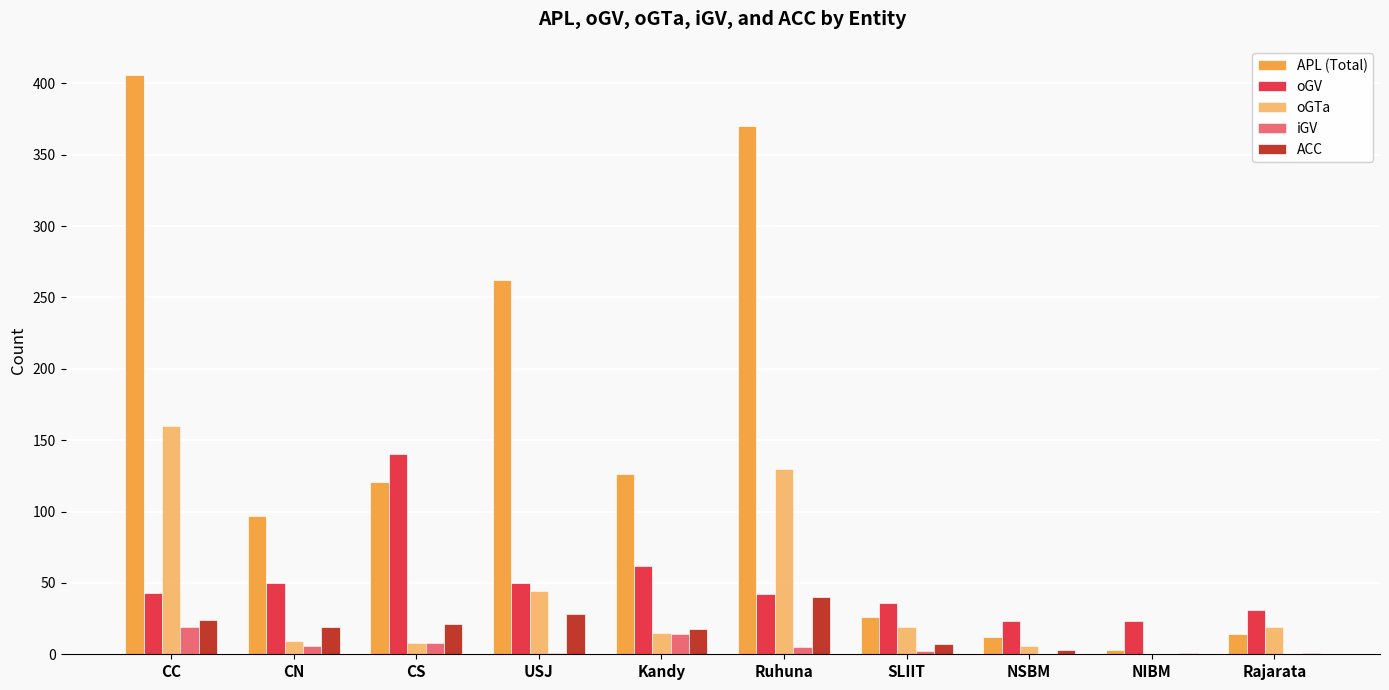

The iGV series shows 10 at NIBM. True or false?

False